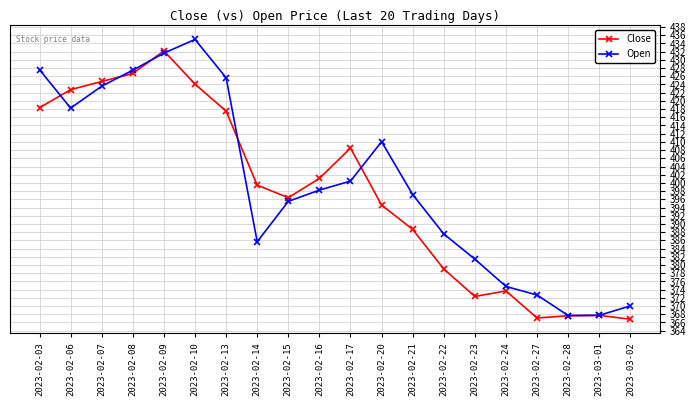

Rank the series by their maximum value, from highest to lowest.

Open, Close